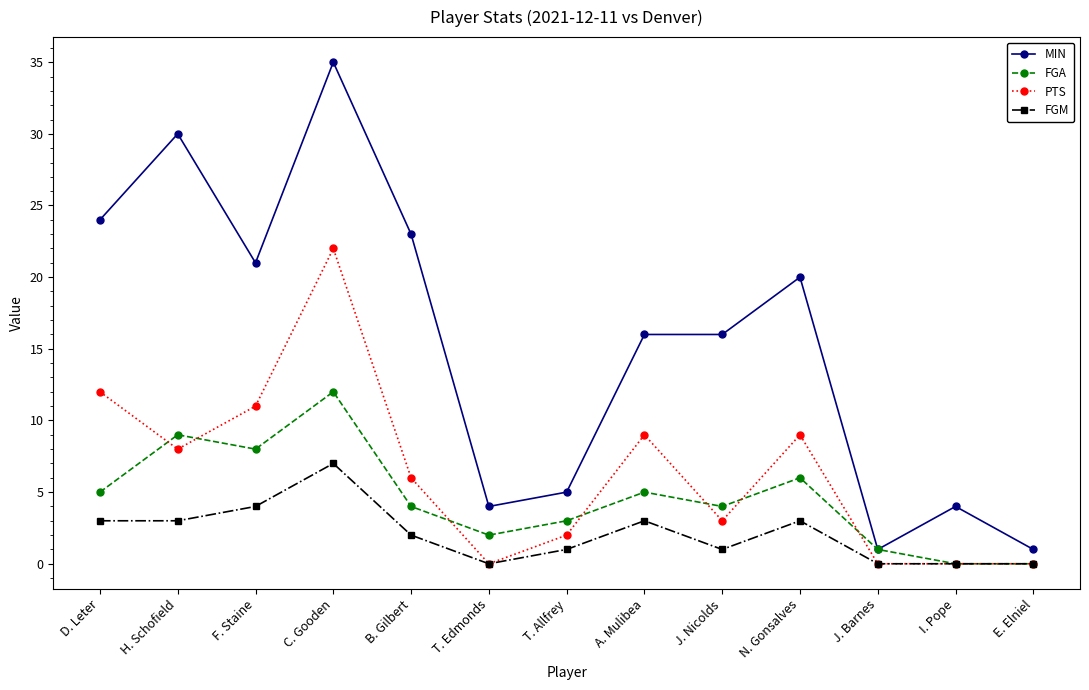

Does the chart display data point markers on the line(s)?

Yes